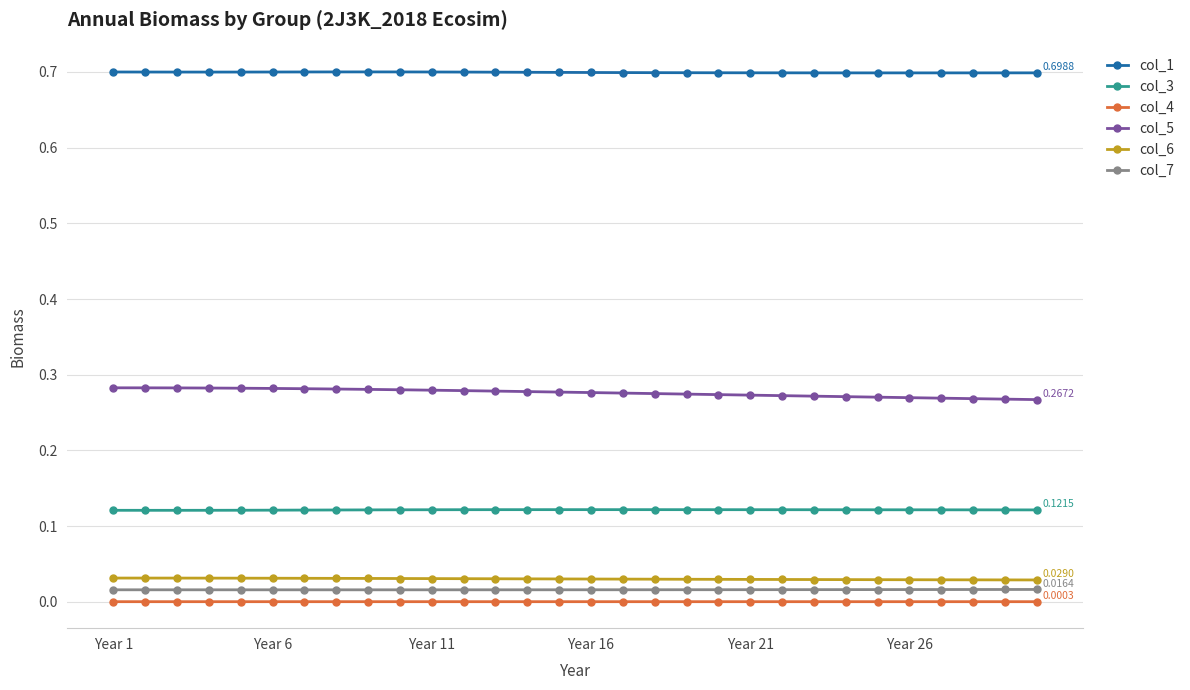

What is the sum of all col_7 values?

0.5